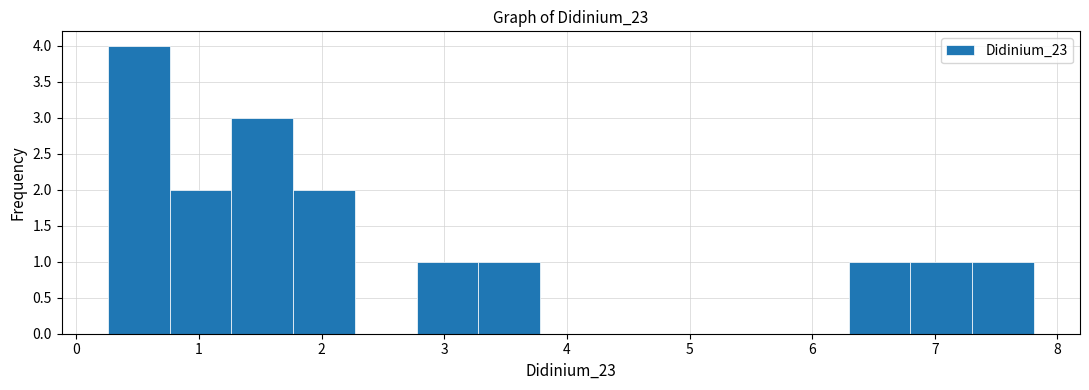

Reading left to right, list every bar in this chart as the range it spans on the x-axis followed by its height. Neither the bar edges nor the heights are printed on the chart, so give them approximately, as read against the axes.

0.3 to 0.8: 4
0.8 to 1.3: 2
1.3 to 1.8: 3
1.8 to 2.3: 2
2.3 to 2.8: 0
2.8 to 3.3: 1
3.3 to 3.8: 1
3.8 to 4.3: 0
4.3 to 4.8: 0
4.8 to 5.3: 0
5.3 to 5.8: 0
5.8 to 6.3: 0
6.3 to 6.8: 1
6.8 to 7.3: 1
7.3 to 7.8: 1